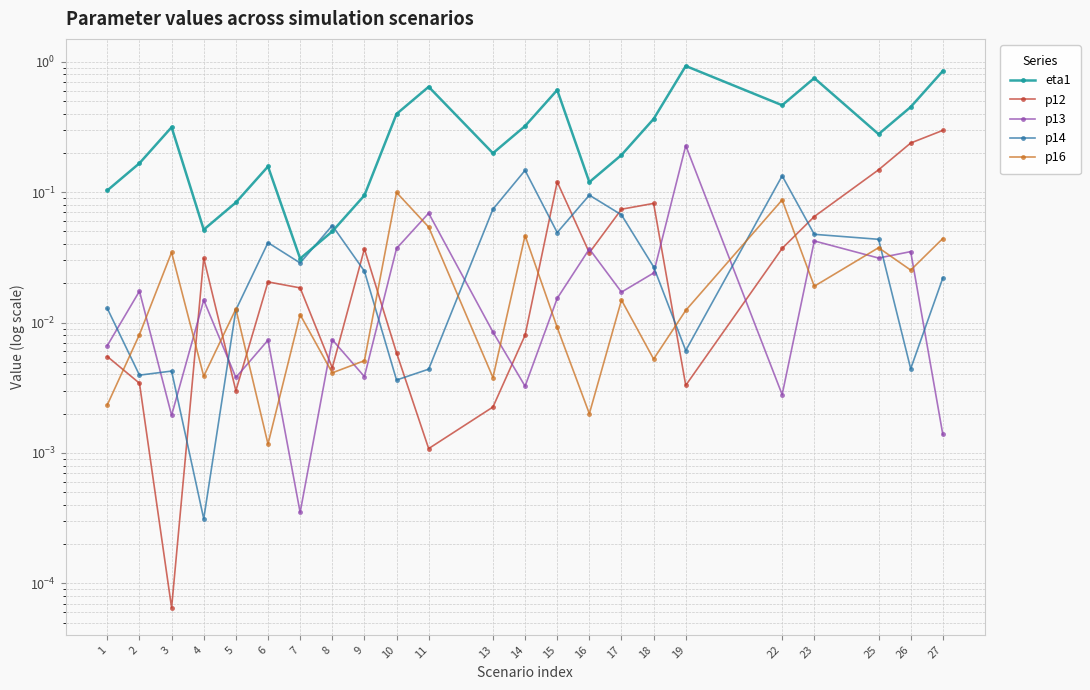

What is the difference between the highest and lowest values at 5?

0.1